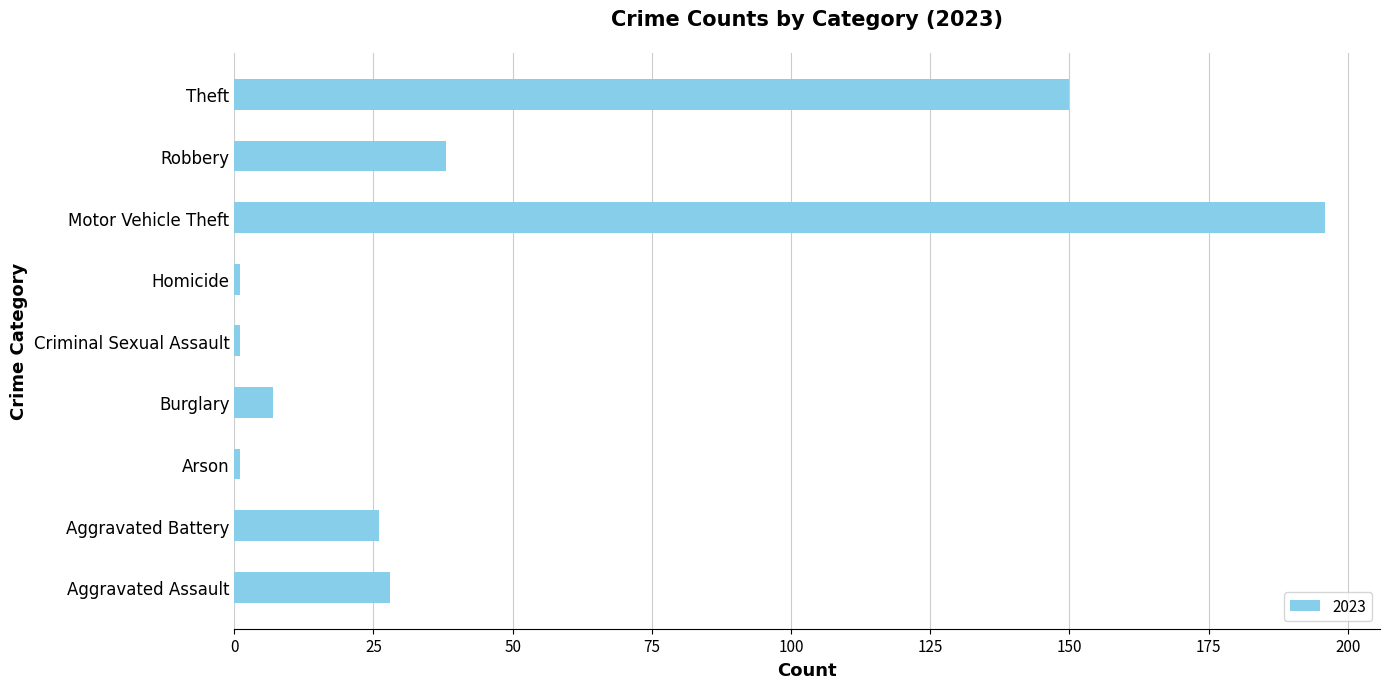

Which has a higher value, Theft or Aggravated Assault?

Theft